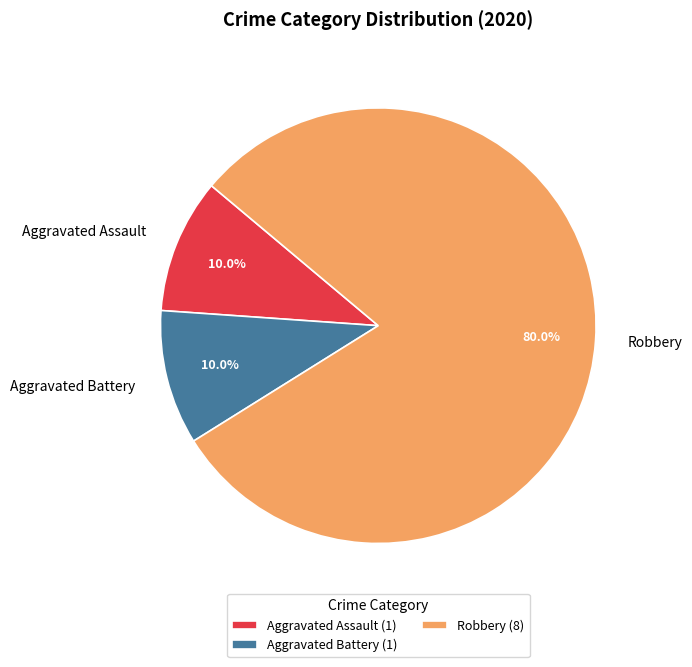

How many segments does this pie chart have?

3